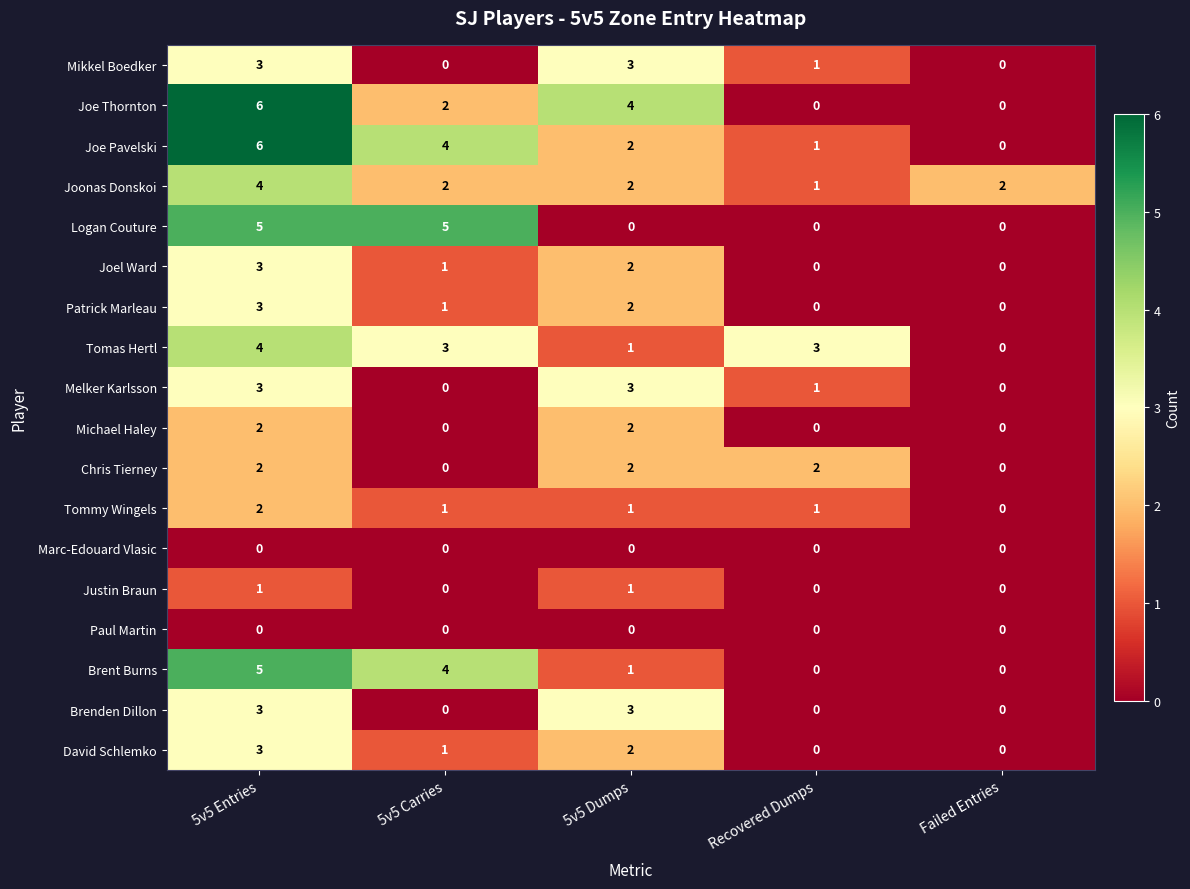

What is the total value across all series at 5v5 Entries?

55